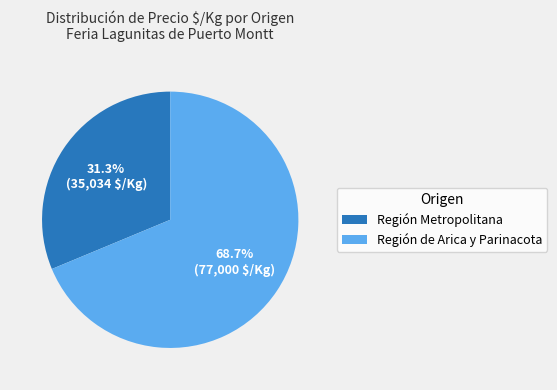

Does Región Metropolitana represent more than half of the total?

No